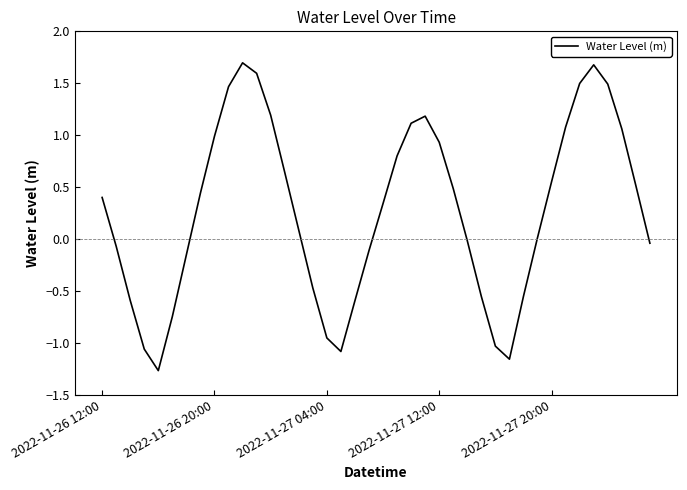

What is the smallest value displayed?

-1.3